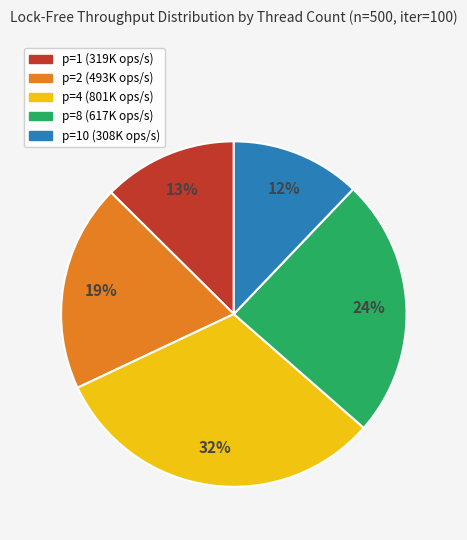

To the nearest percent, what is the average slice percentage?

20%